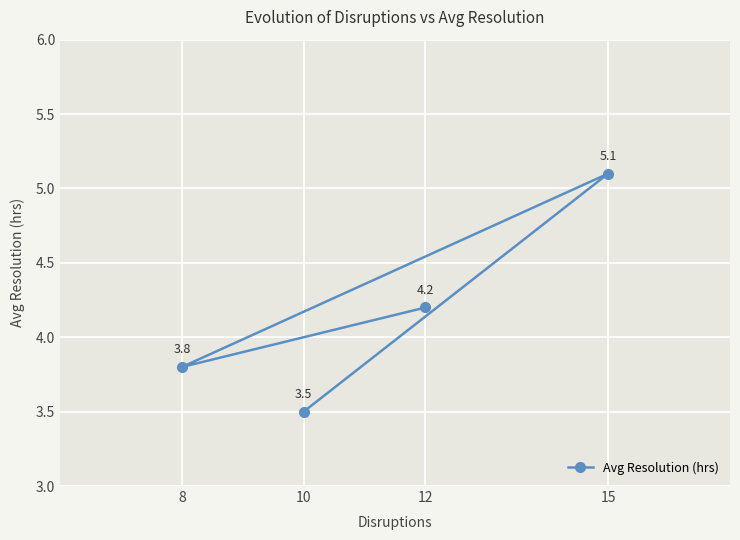

At which category does the chart reach its peak across all series?

15